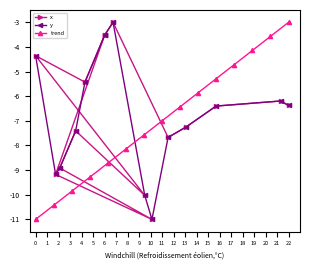

What is the highest value of the trend series?

-3.0